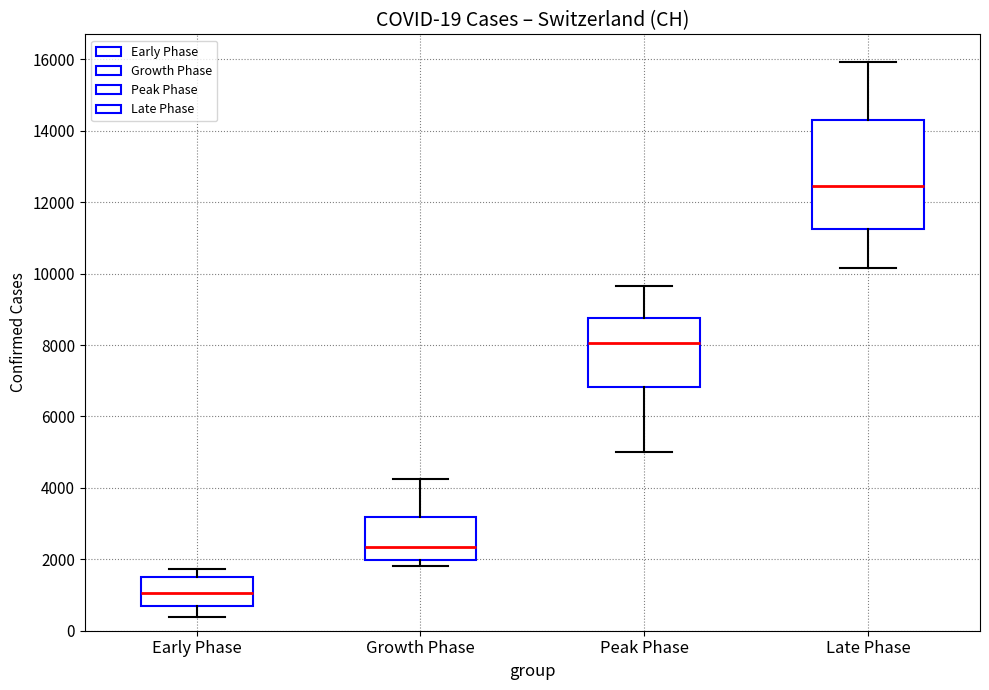

Which box has the highest median line?

Late Phase